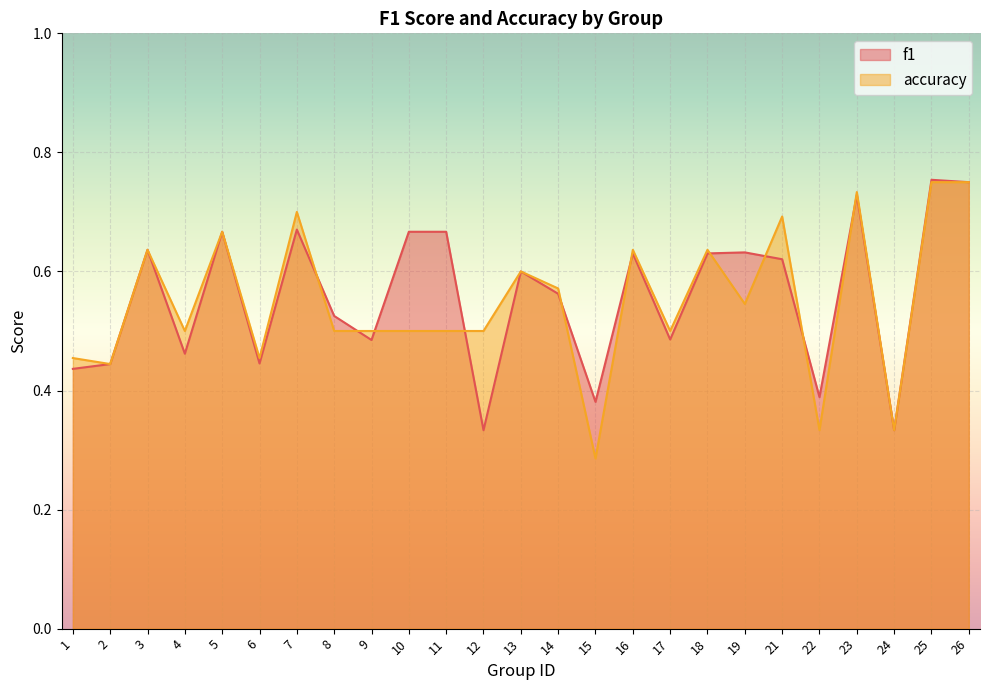

Reading right to left, what are all the values shown in this chart?

f1: 26=0.8	25=0.8	24=0.3	23=0.7	22=0.4	21=0.6	19=0.6	18=0.6	17=0.5	16=0.6	15=0.4	14=0.6	13=0.6	12=0.3	11=0.7	10=0.7	9=0.5	8=0.5	7=0.7	6=0.4	5=0.7	4=0.5	3=0.6	2=0.4	1=0.4
accuracy: 26=0.8	25=0.8	24=0.3	23=0.7	22=0.3	21=0.7	19=0.5	18=0.6	17=0.5	16=0.6	15=0.3	14=0.6	13=0.6	12=0.5	11=0.5	10=0.5	9=0.5	8=0.5	7=0.7	6=0.5	5=0.7	4=0.5	3=0.6	2=0.4	1=0.5